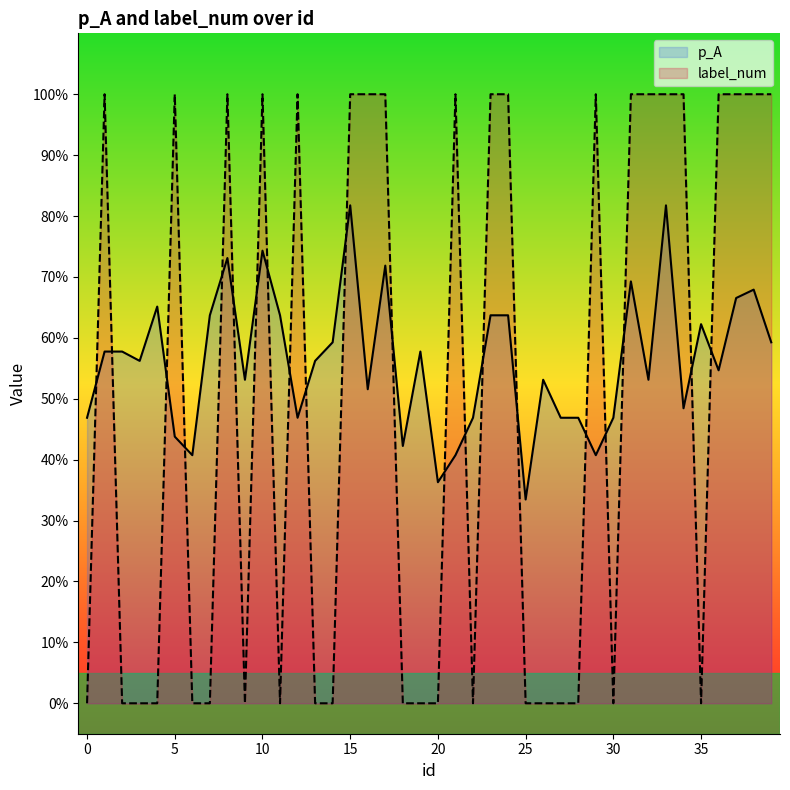

How many data points in label_num are less than 1?

20